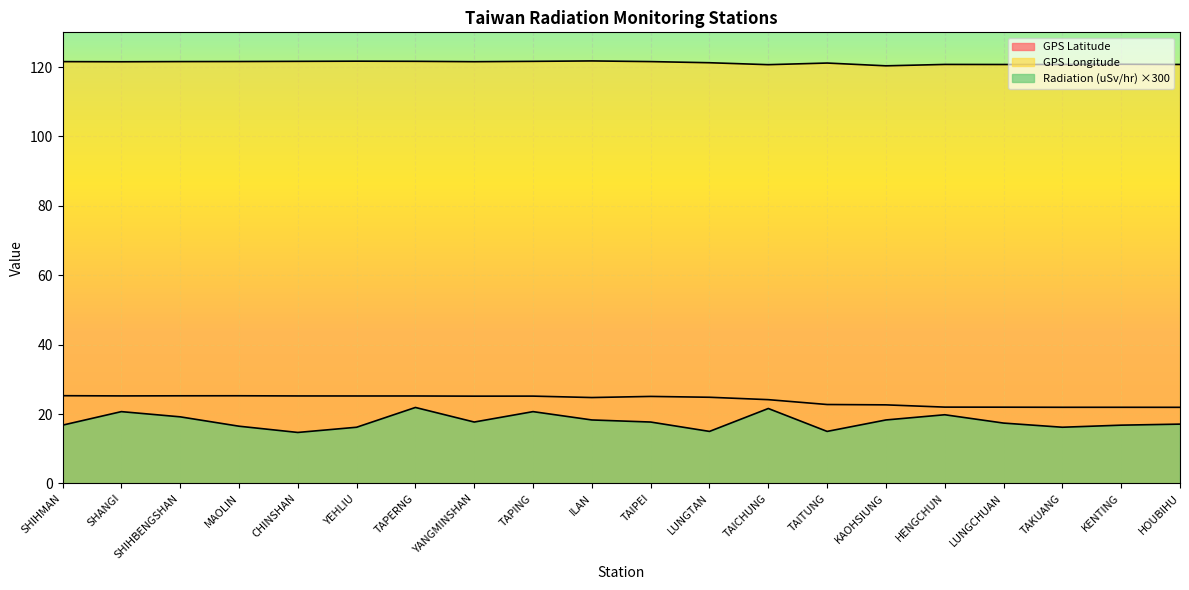

Count the GPS Longitude values in the range 120 to 121.

7